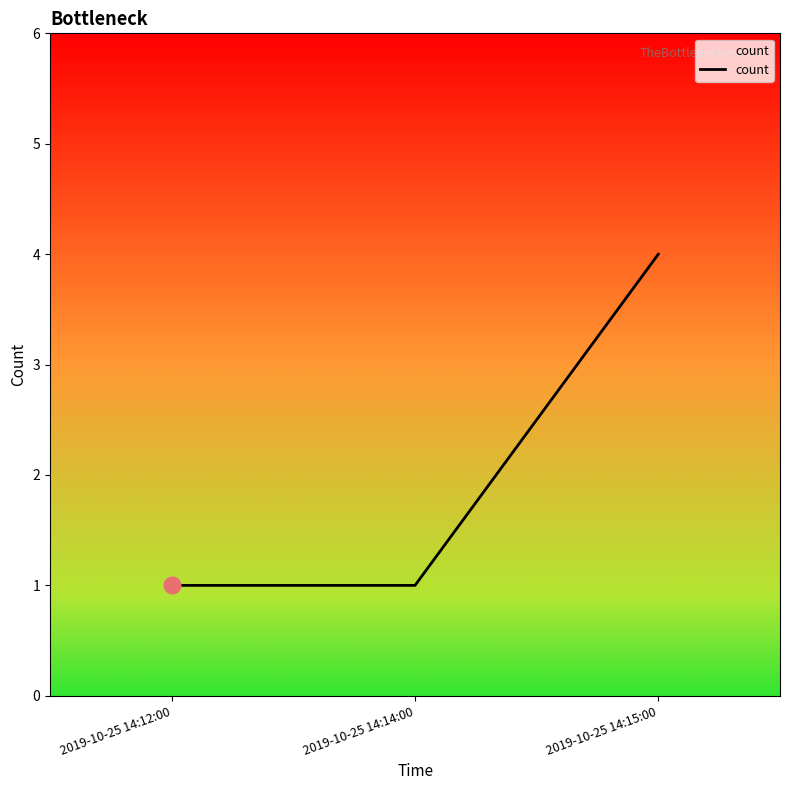

The value at 2019-10-25 14:15:00 is 1. True or false?

False